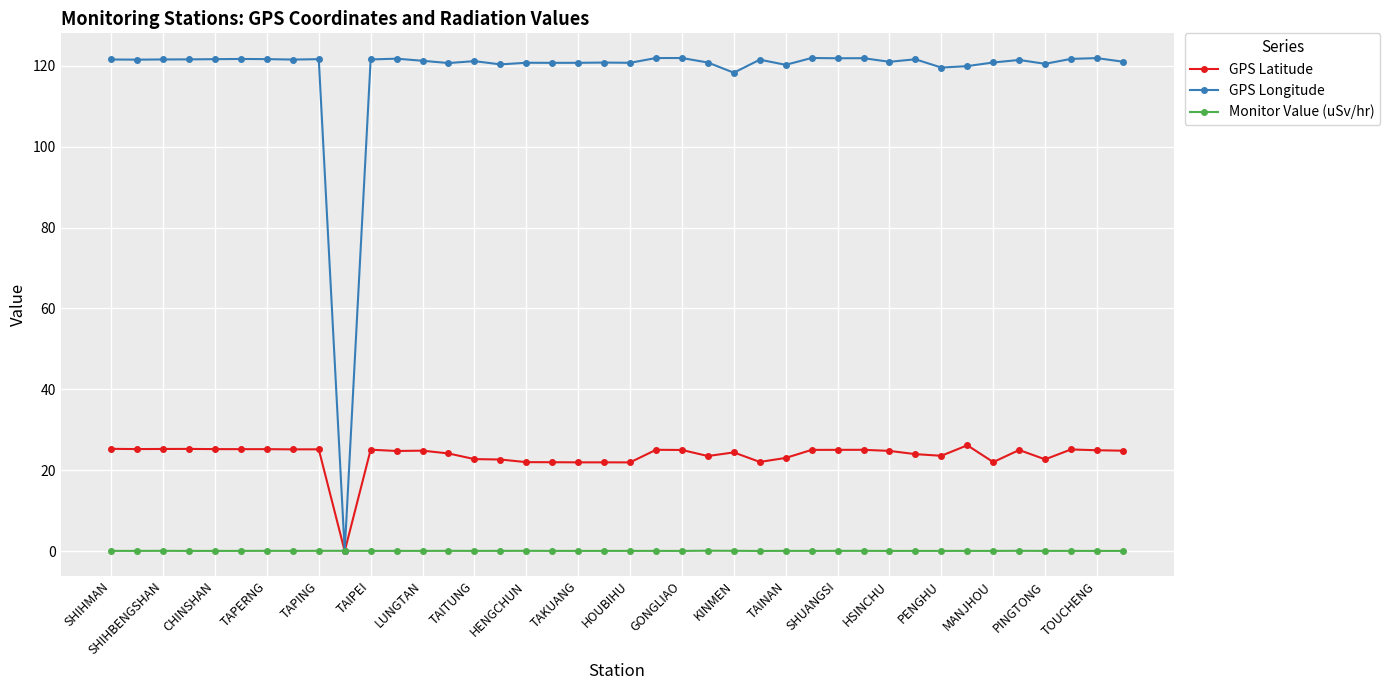

Which series has the largest range (max minus min)?

GPS Longitude